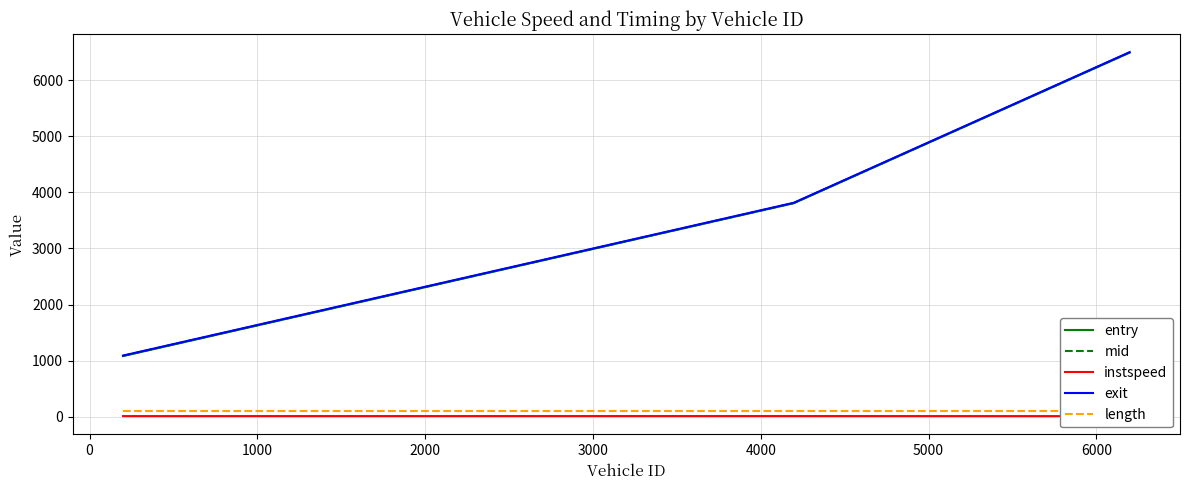

How many data points in exit are less than 3814?

1